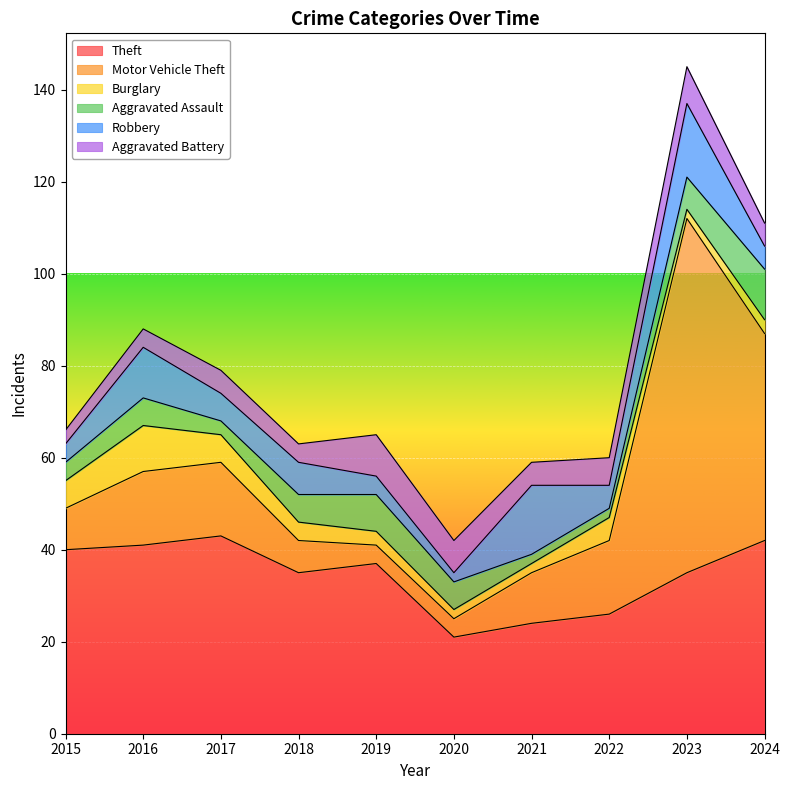

The Aggravated Battery series shows 2 at 2023. True or false?

False